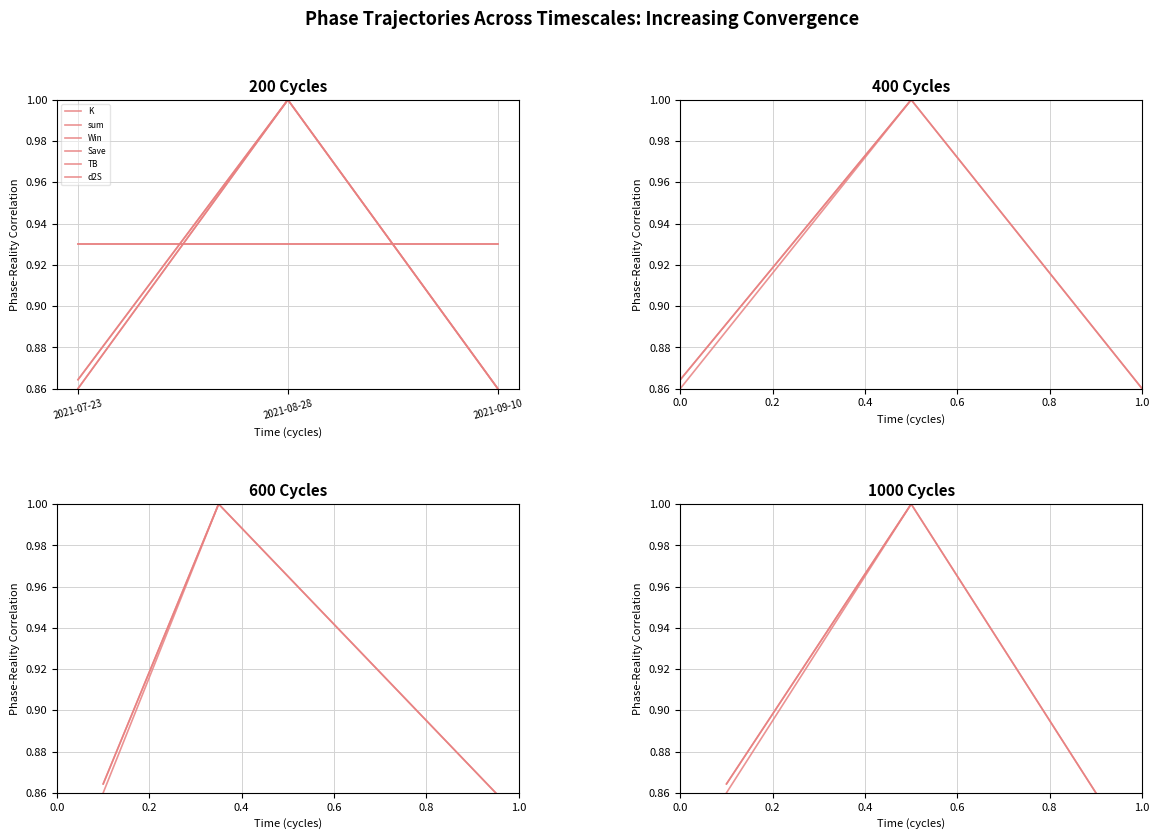

What is the highest value of the sum series?

1.0